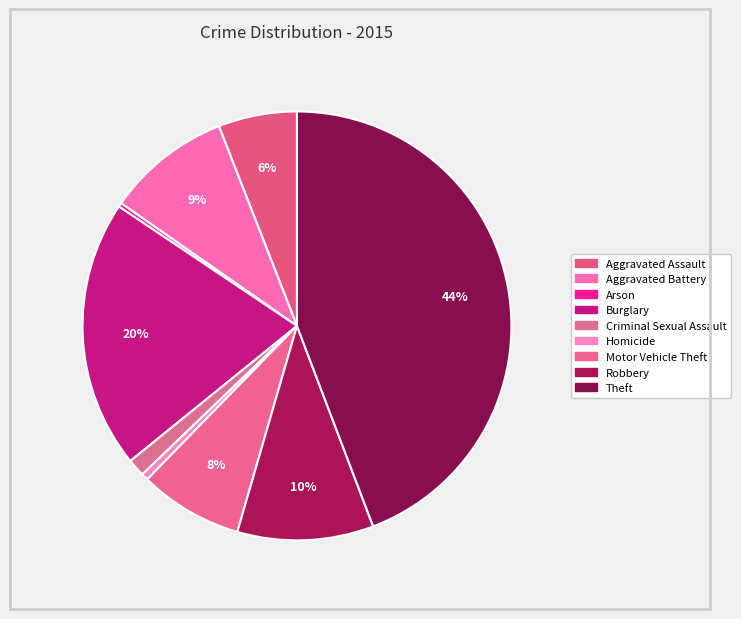

To the nearest percent, what is the difference between the largest and smallest slice percentages?

44%